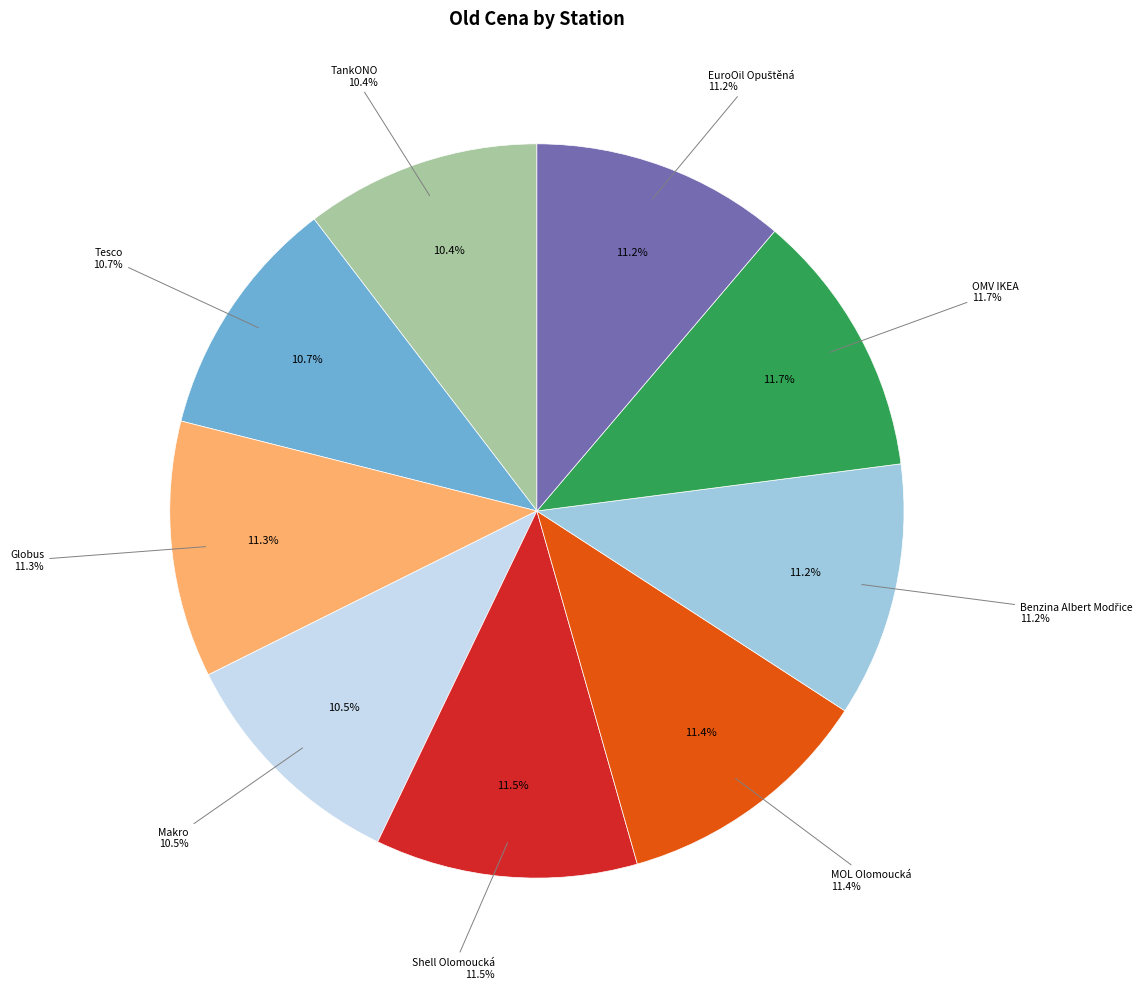

What percentage is the OMV IKEA slice, to the nearest percent?

12%